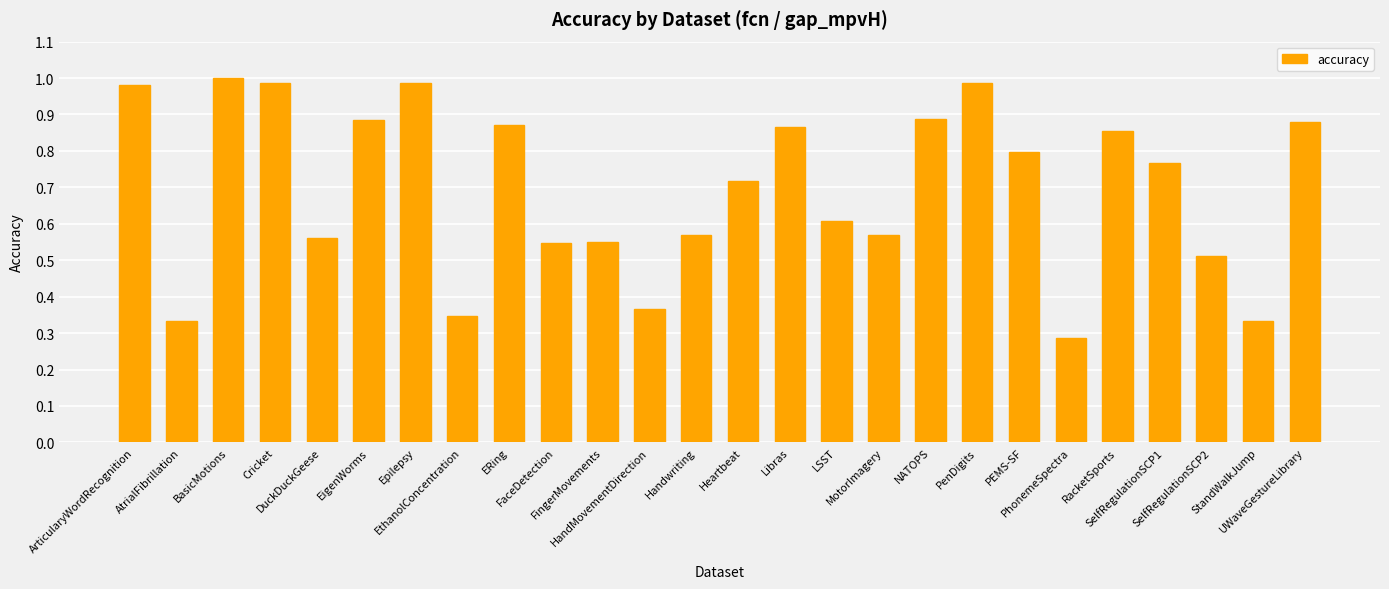

True or false: the data shows 0.4 at SelfRegulationSCP1.

False